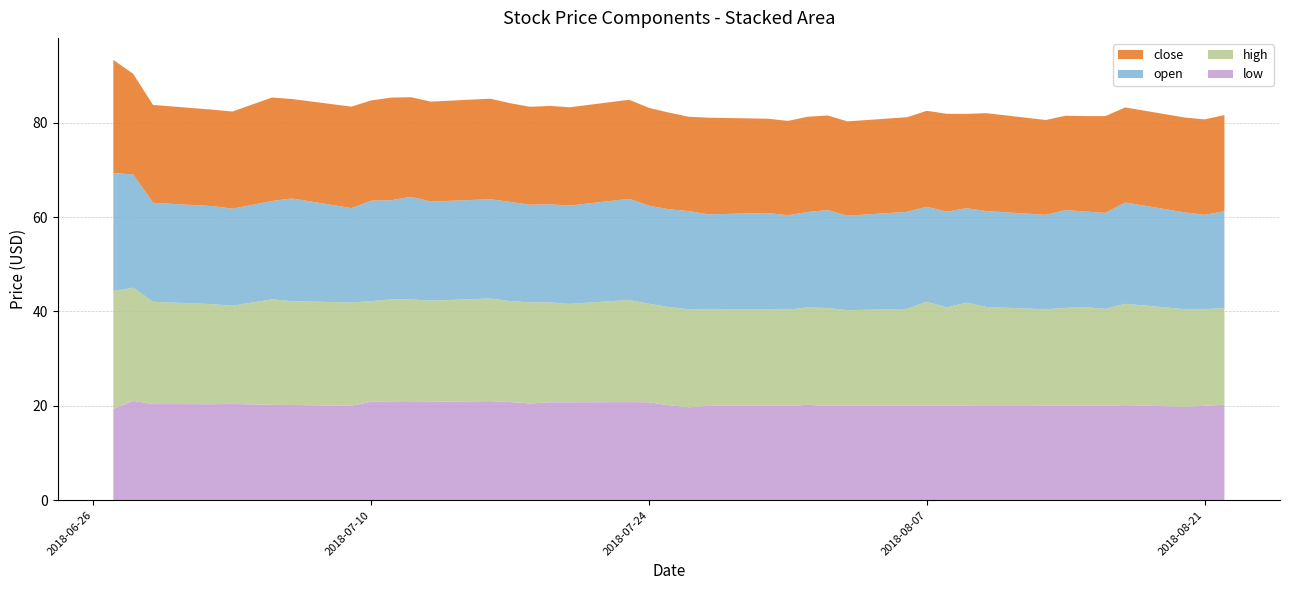

Reading right to left, transcribe all the data shown in this chart.

close: 20.4	20.2	20.1	20.1	20.5	20.2	20.0	20.1	20.8	20.0	20.8	20.3	20.1	20.0	20.1	20.2	20.0	20.0	20.5	20.0	20.5	20.8	21.0	20.8	20.9	20.8	20.9	21.3	21.2	21.1	21.8	21.2	21.5	21.1	21.9	20.6	20.4	20.8	21.3	24.0
open: 20.5	20.0	20.5	21.5	20.4	20.2	20.8	20.0	20.3	20.0	20.3	20.1	20.6	20.0	20.8	20.2	20.0	20.4	20.1	20.8	20.7	20.8	21.4	20.9	20.8	20.7	21.0	21.0	21.0	21.8	21.0	21.3	20.0	21.8	20.8	20.6	20.8	21.0	24.0	25.0
high: 20.5	20.5	20.7	21.5	20.6	20.9	20.8	20.5	21.0	21.9	20.9	22.1	20.6	20.3	20.8	20.6	20.4	20.4	20.5	20.8	20.8	20.9	21.7	20.9	21.2	21.4	21.4	21.8	21.4	21.8	21.8	21.3	21.9	22.0	22.4	20.8	21.2	21.7	24.0	25.0
low: 20.2	20.0	19.8	20.1	20.0	20.0	20.0	20.0	19.9	20.0	20.0	20.0	20.0	20.0	20.0	20.2	20.0	20.0	20.0	19.7	20.1	20.8	20.8	20.8	20.8	20.5	20.8	21.0	20.9	20.8	20.8	20.9	20.0	20.2	20.2	20.4	20.4	20.4	21.1	19.3